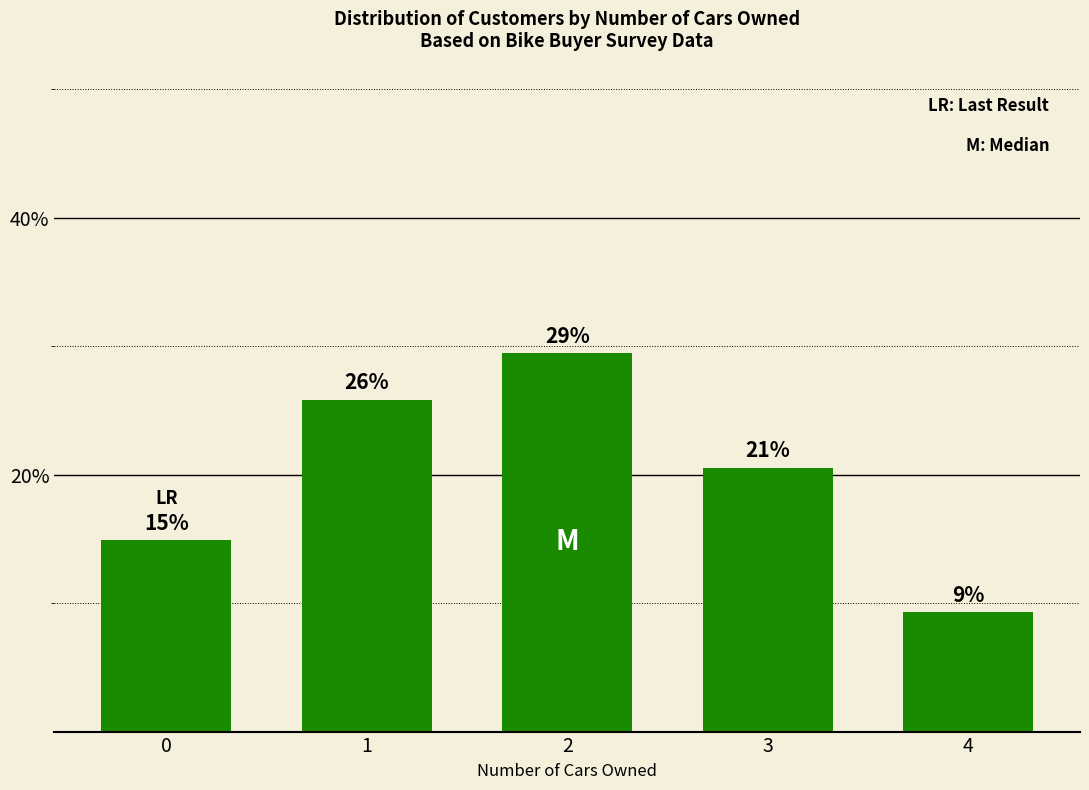

How many bars are there in total?

5